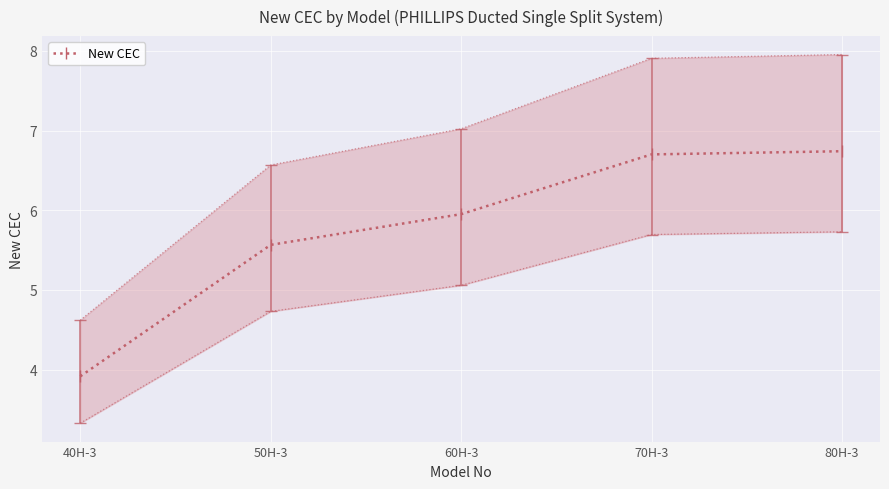

List the labels in order of value, smallest first.

40H-3, 50H-3, 60H-3, 70H-3, 80H-3